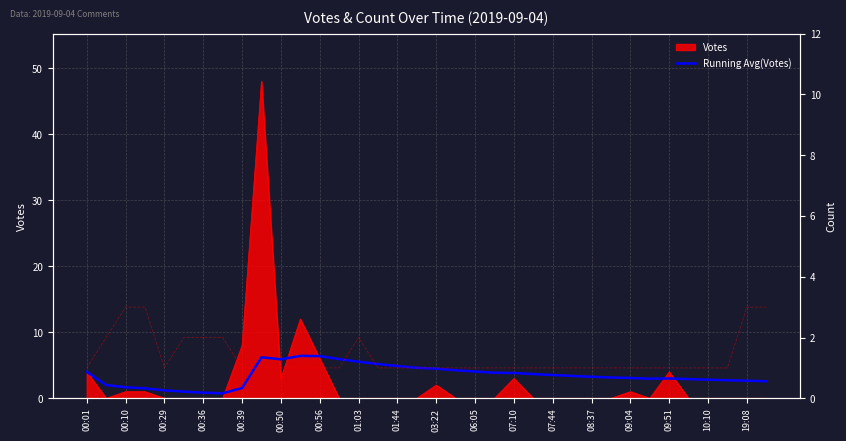

What is the maximum value for Votes?

48.0